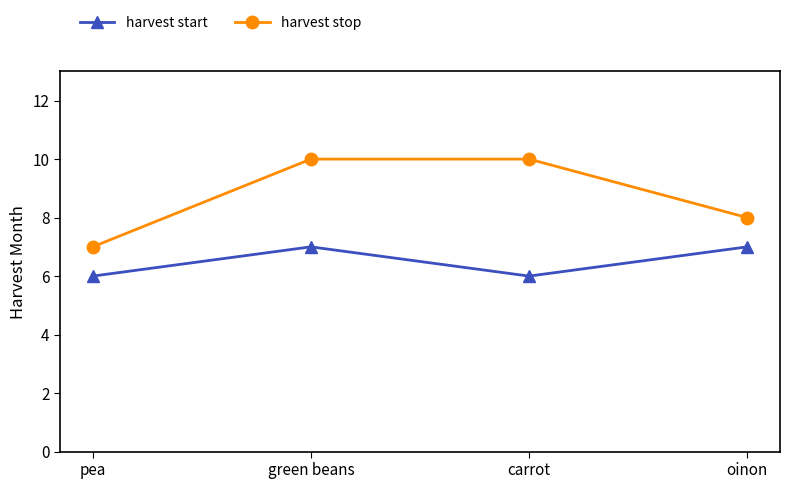

What is the minimum value for harvest stop?

7